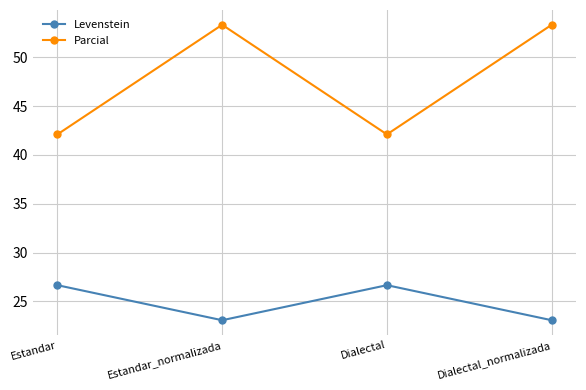

What position from the right is Estandar?

4